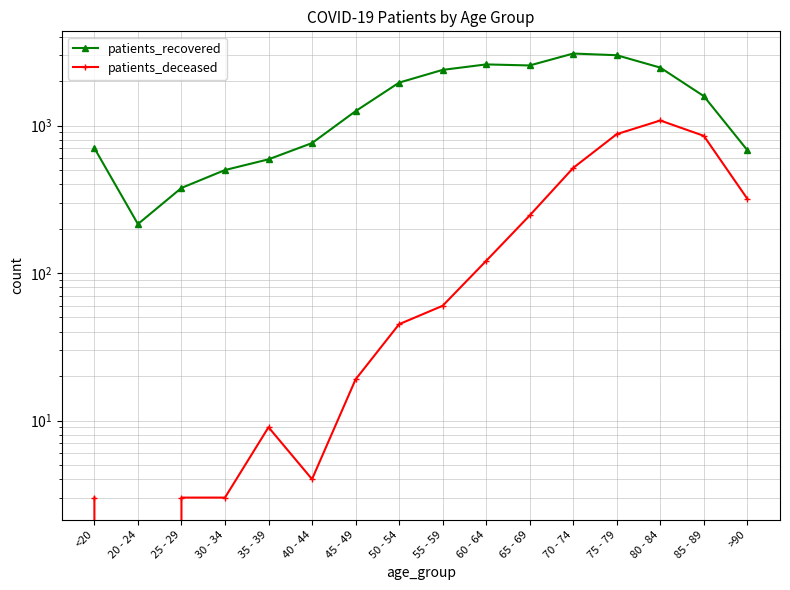

Reading left to right, list all the values displayed in this chart.

patients_recovered: 704	215	378	500	591	762	1254	1959	2390	2603	2561	3085	3005	2476	1586	682
patients_deceased: 3	0	3	3	9	4	19	45	60	121	246	517	876	1084	853	319